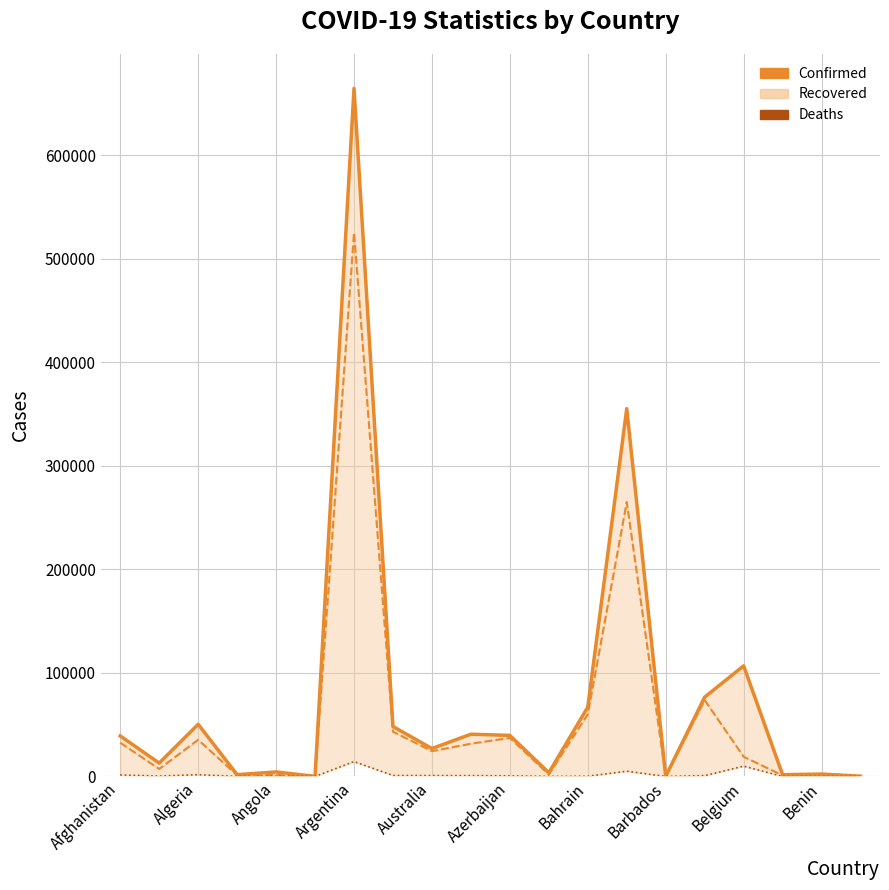

True or false: Confirmed and Recovered intersect in this chart.

False